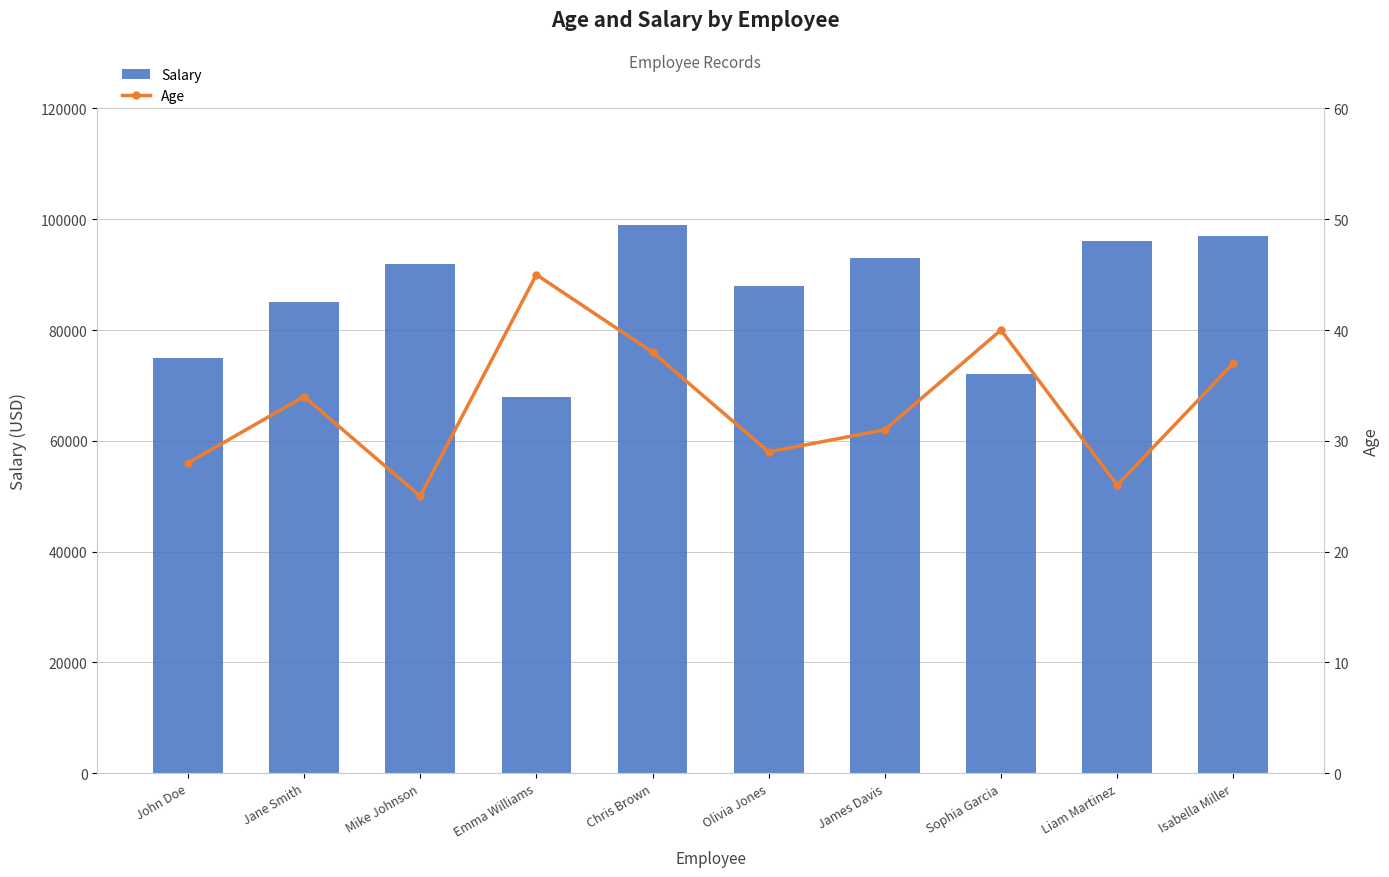

Which series has the widest spread of values?

Salary